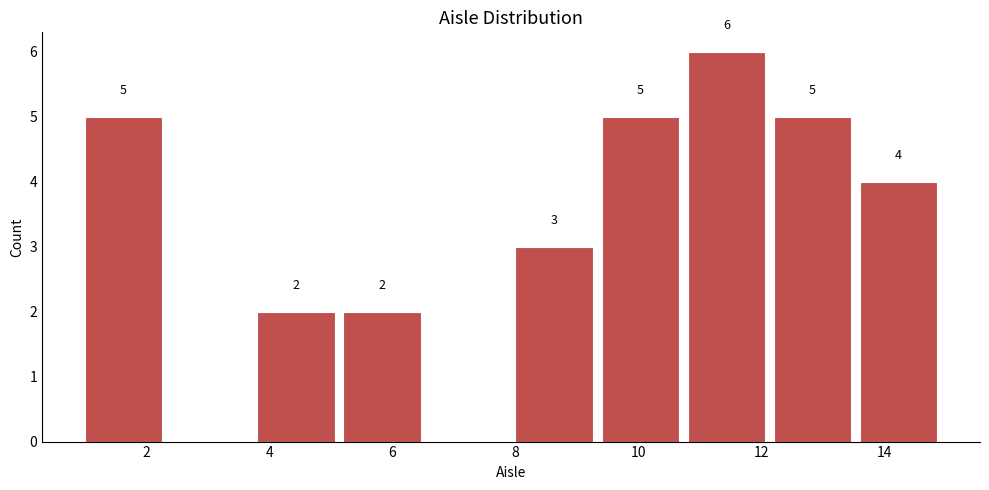

Over which range of the x-axis is the bar tallest?

10.8 to 12.2